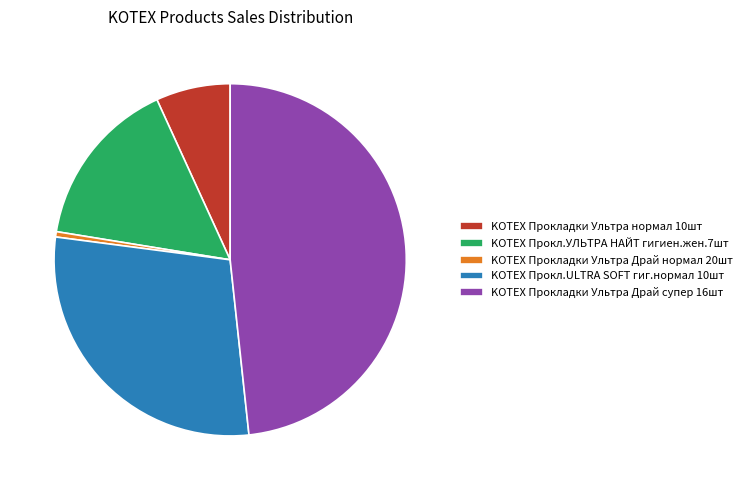

True or false: KOTEX Прокладки Ультра Драй супер 16шт accounts for 62% of the total.

False